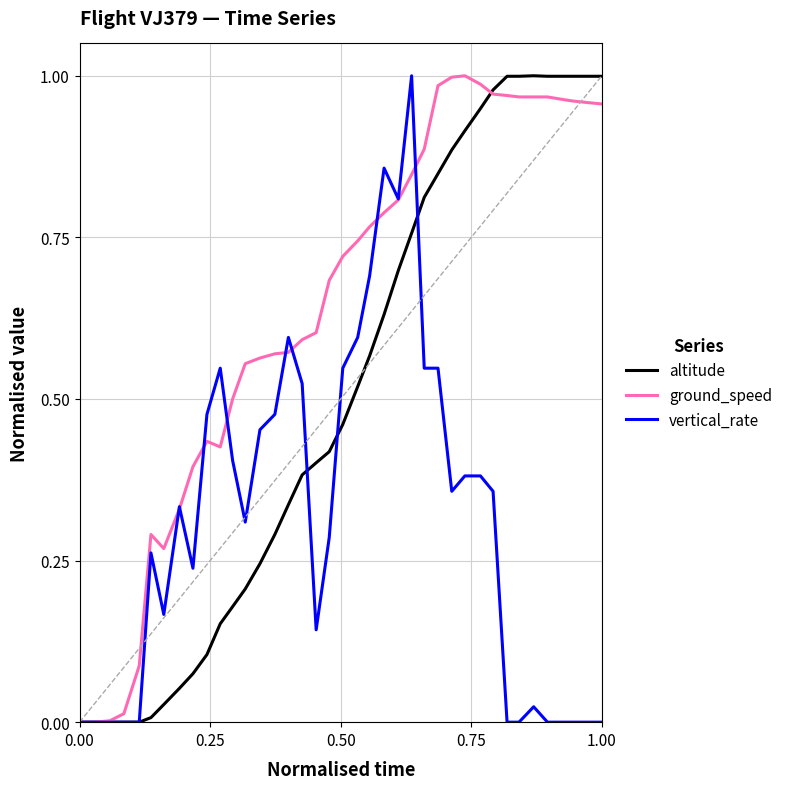

Rank the series by their average value, from lowest to highest.

vertical_rate, altitude, ground_speed